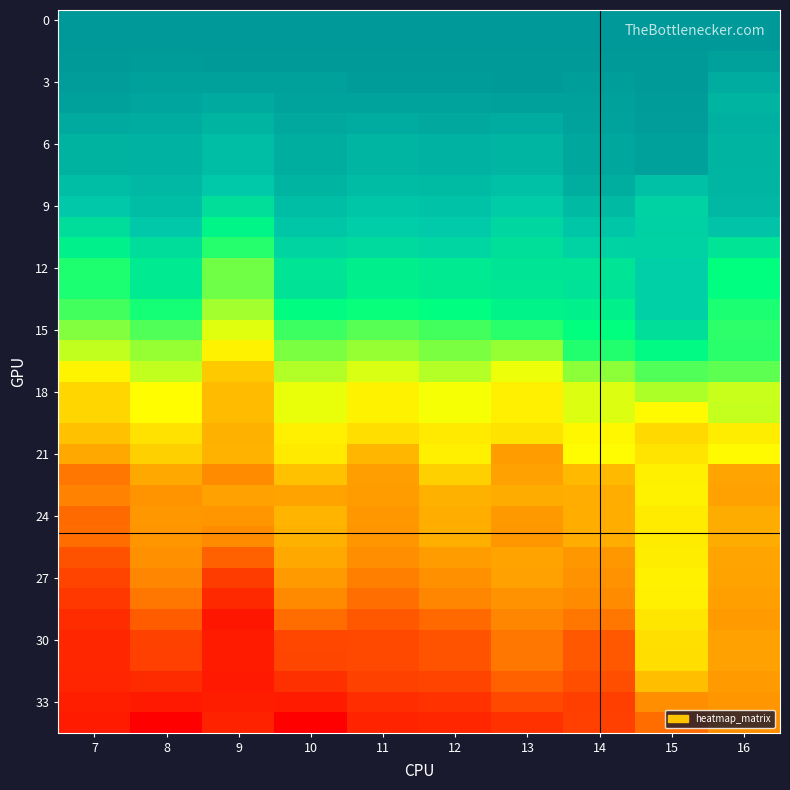

Between 11 and 14, which is larger?

11